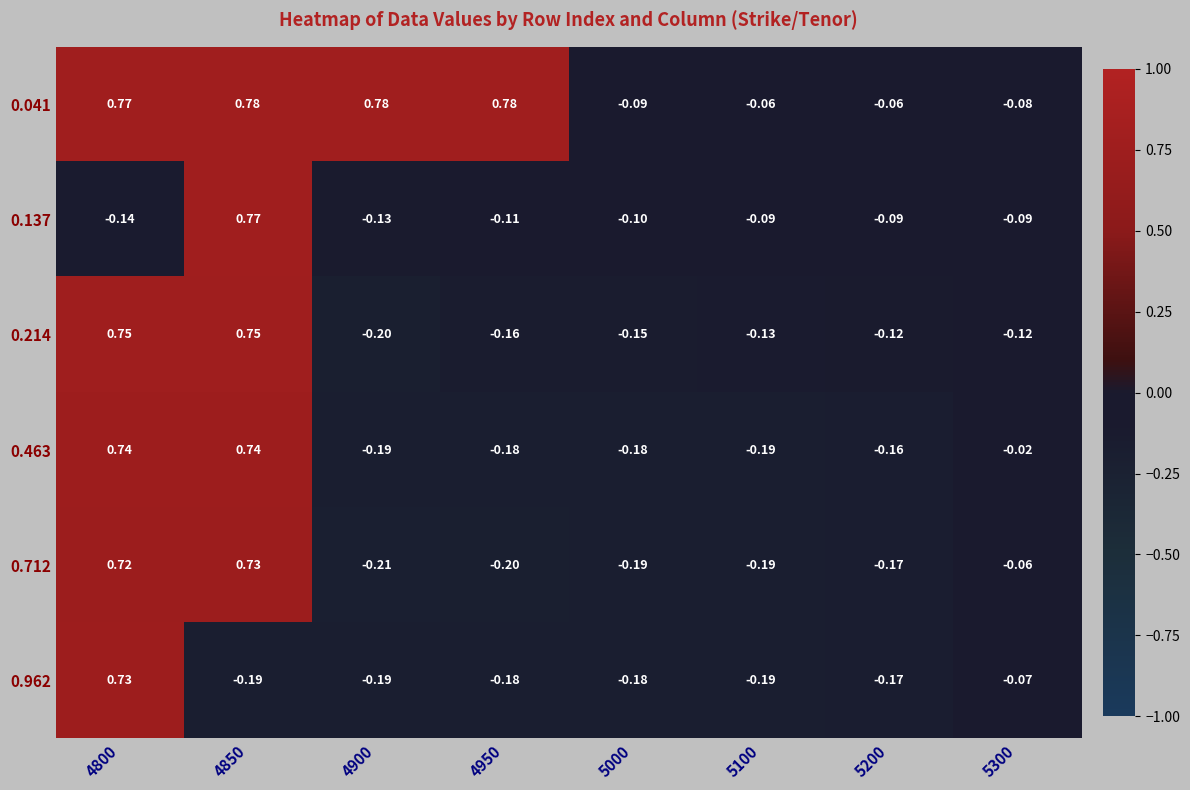

Which series has the widest spread of values?

0.214